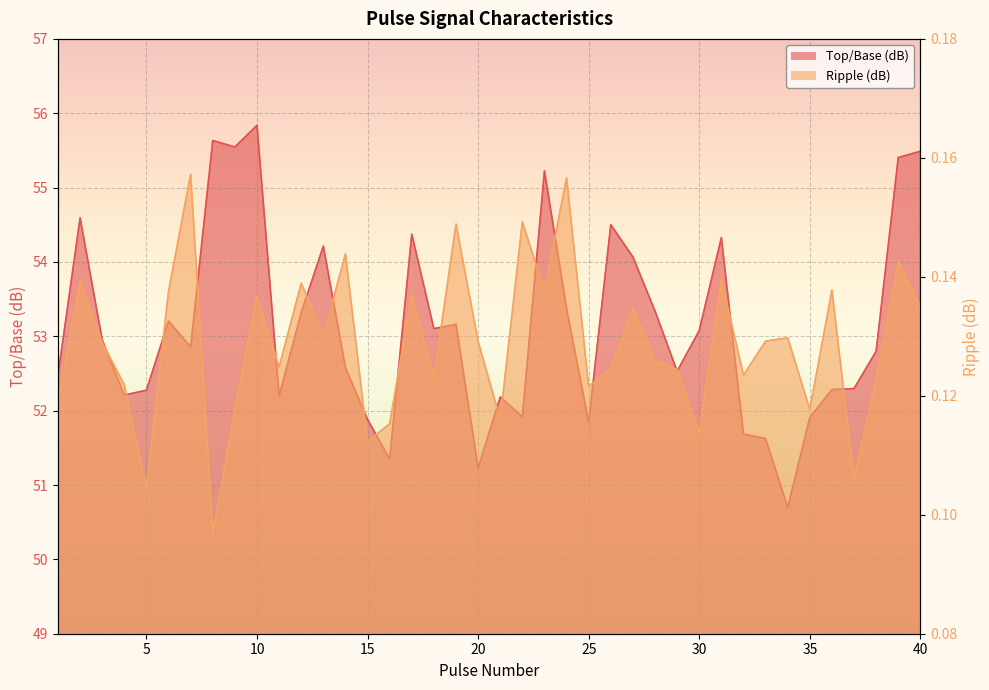

What are all the series names shown in the legend?

Top/Base (dB), Ripple (dB)